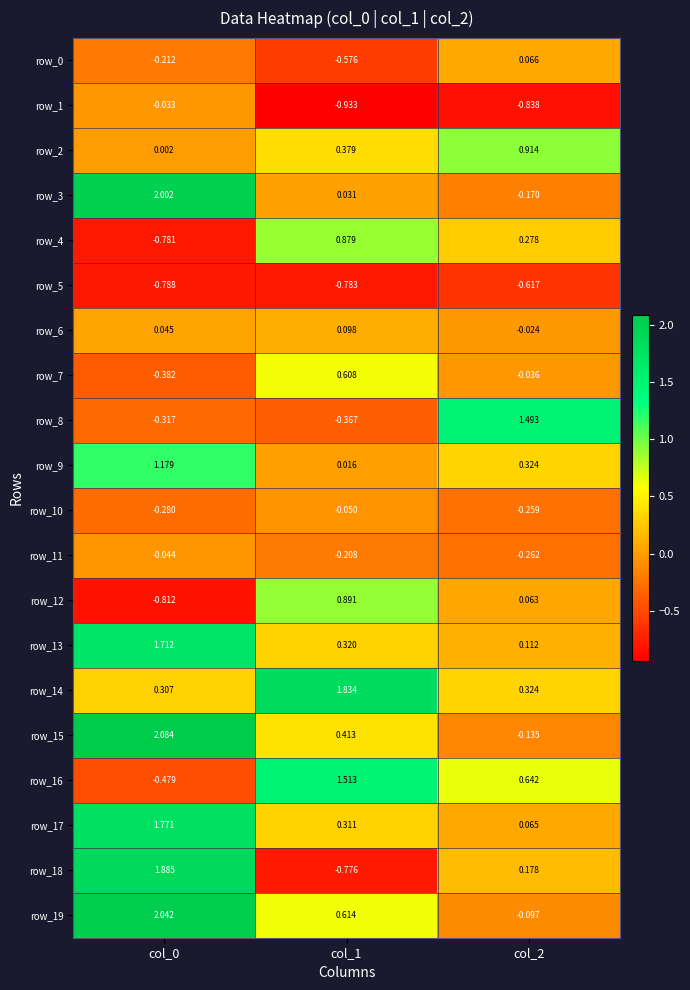

What is the total value across all series at col_1?

4.2